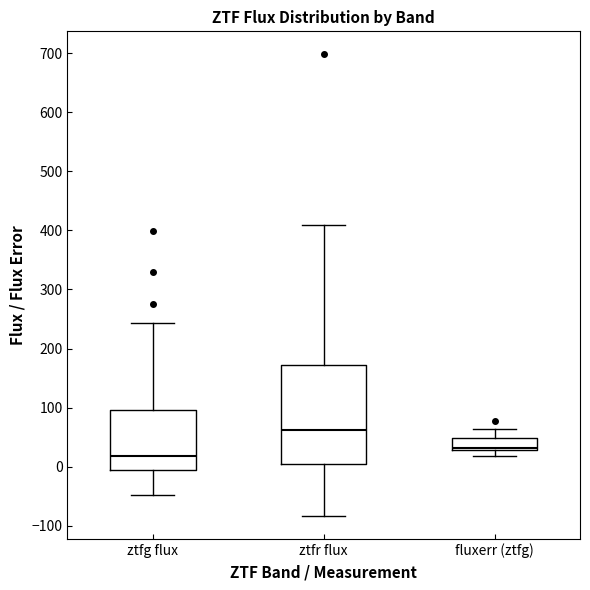

Which box's median line is the highest?

ztfr flux